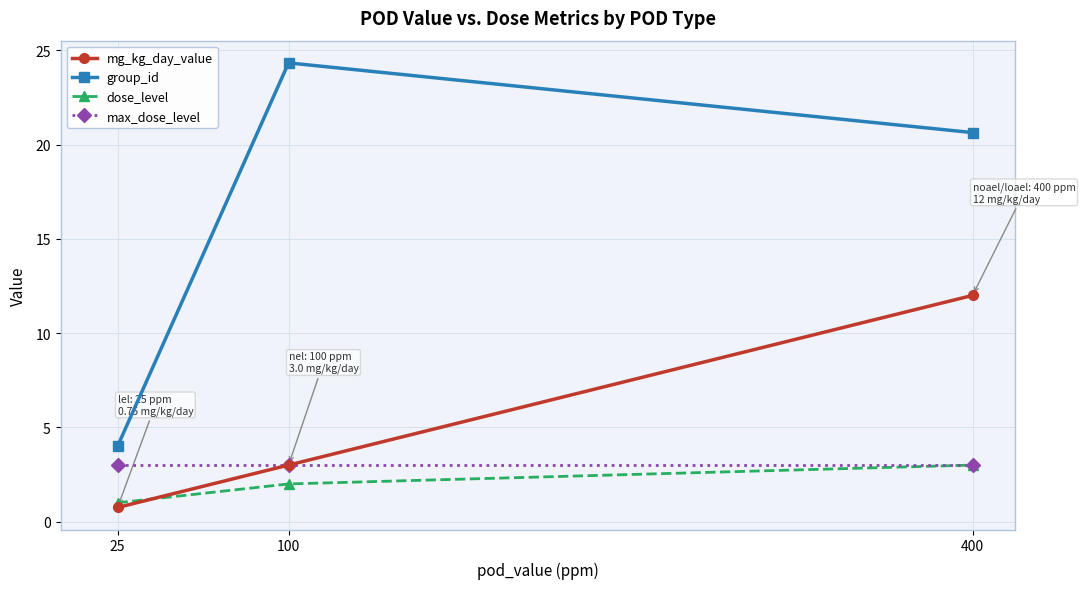

What is the value of the mg_kg_day_value point at the 1st from the left?

0.8